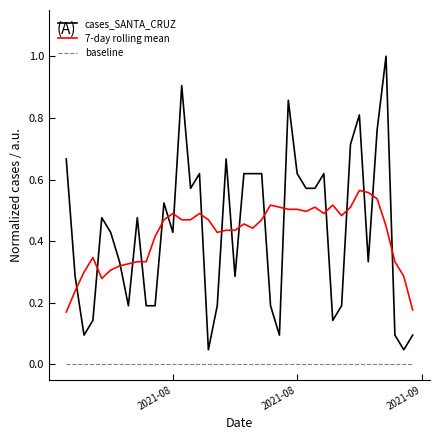

Is this an area chart (filled region under the line)?

No